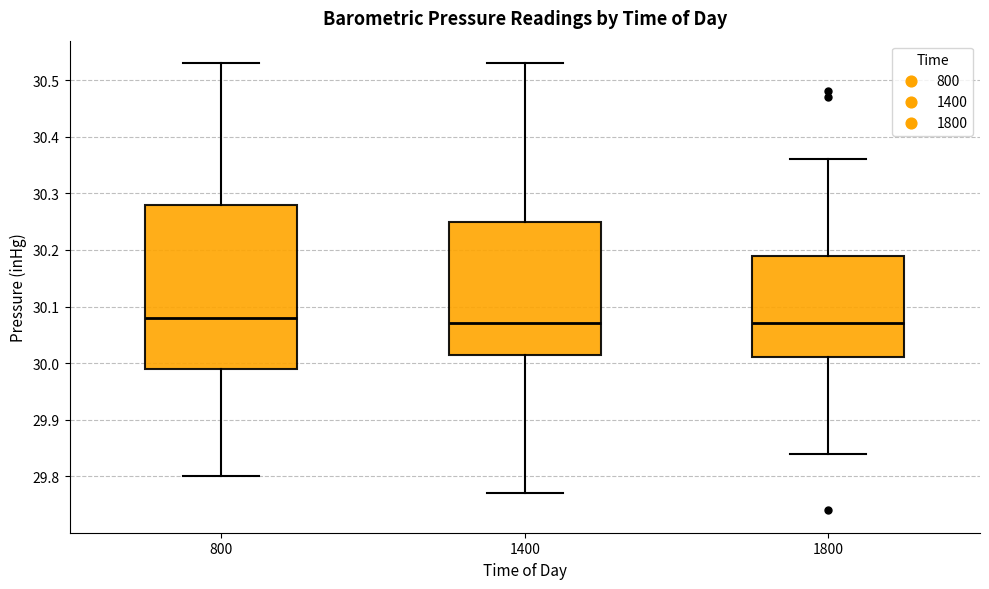

Which box is the tallest, from its lower edge to its upper edge?

800